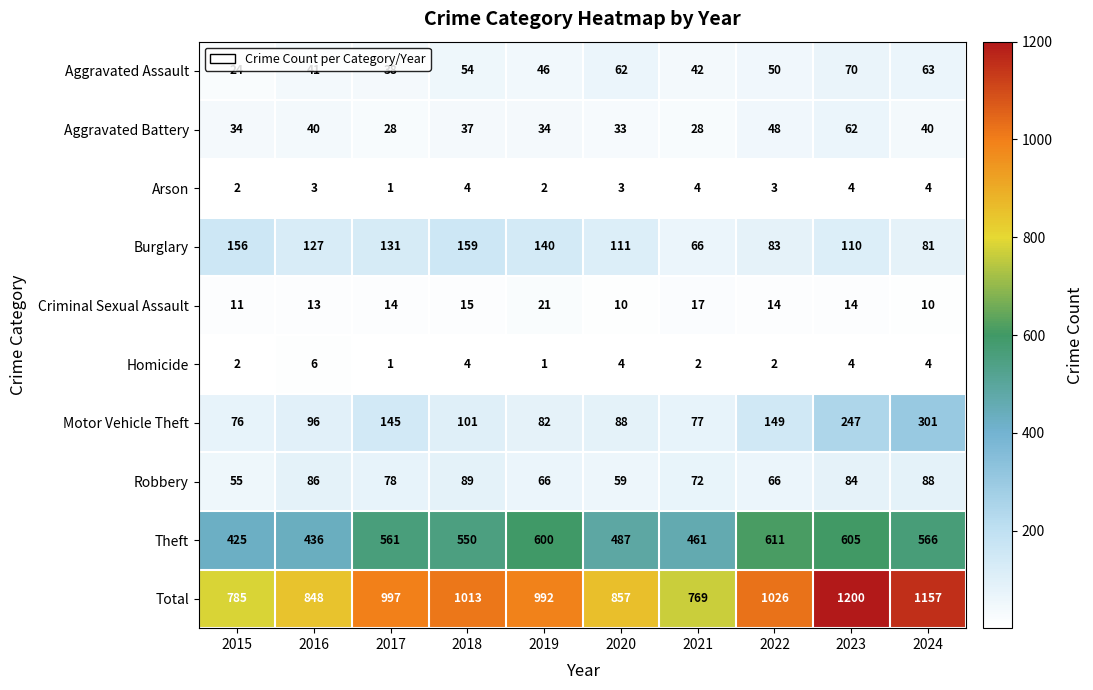

True or false: Motor Vehicle Theft has a value of 301 at 2024.

True